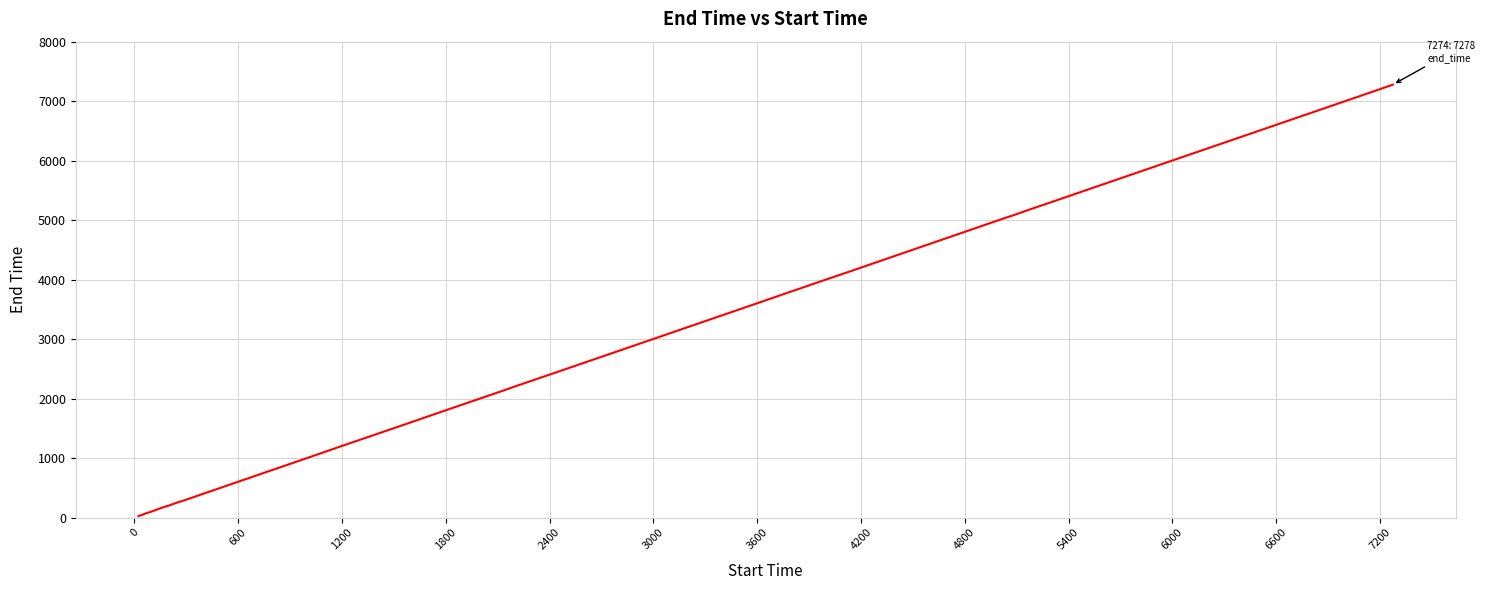

Count the number of data series in this chart.

1